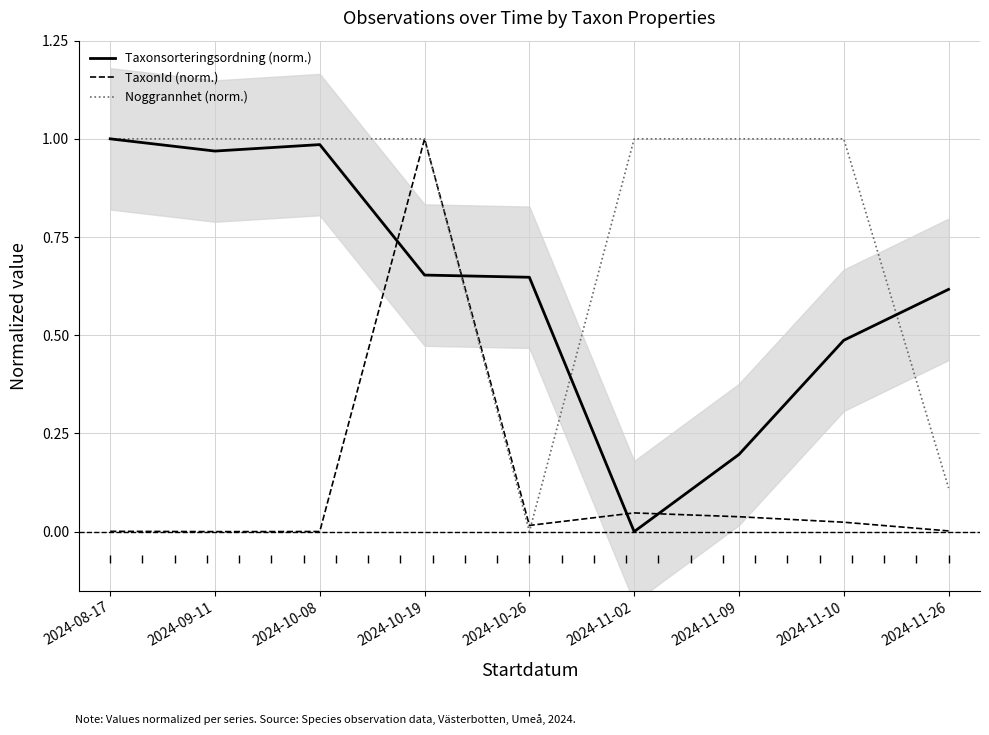

In Taxonsorteringsordning (norm.), how many points are lower than both neighbors (excluding endpoints)?

2